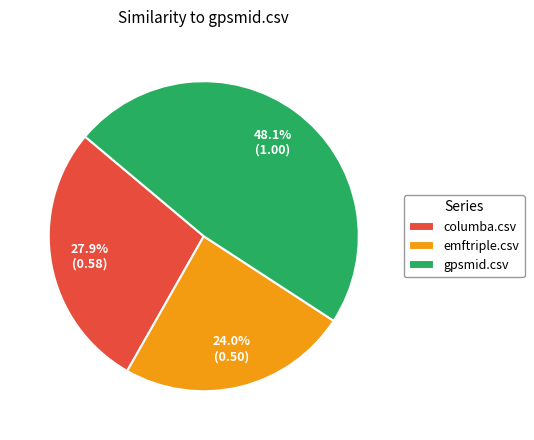

True or false: emftriple.csv accounts for 37% of the total.

False